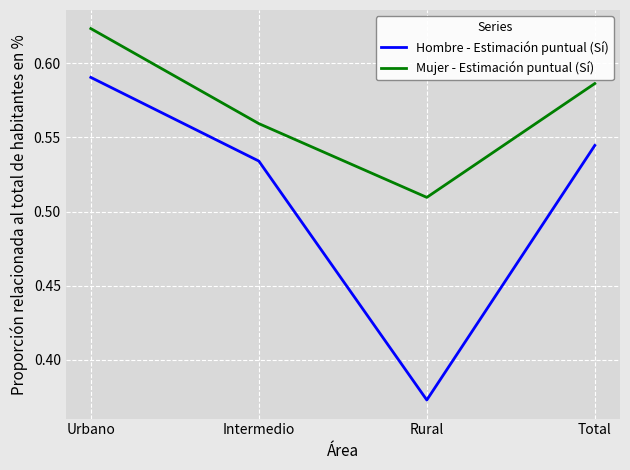

What is the difference between the maximum and minimum values in the Hombre - Estimación puntual (Sí) series?

0.2